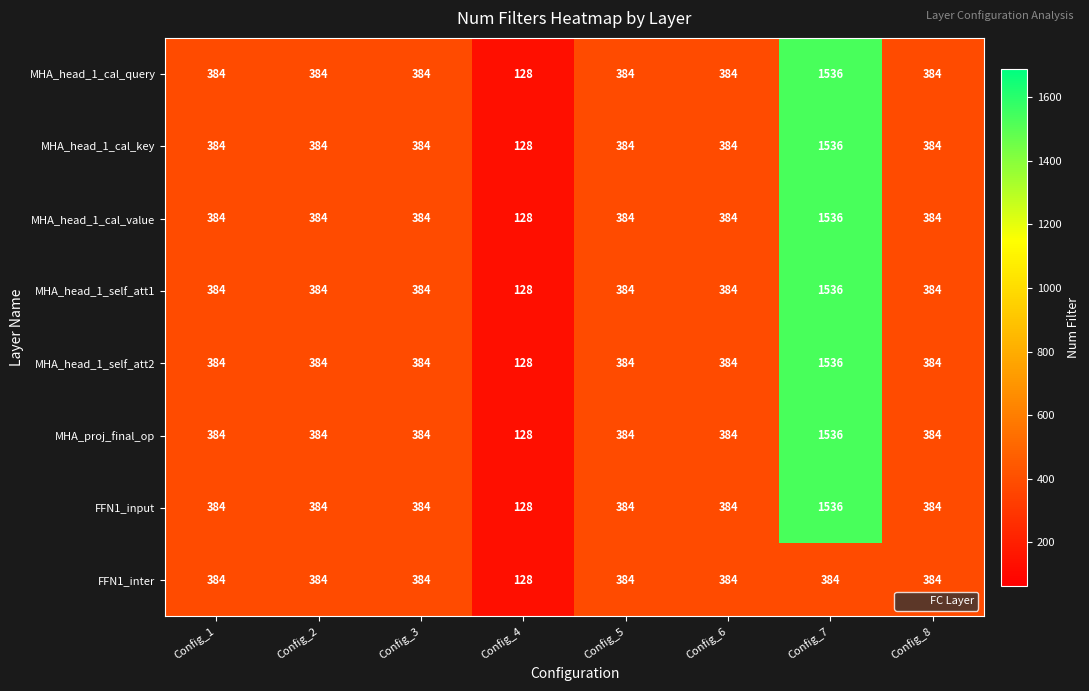

The value of MHA_head_1_self_att1 at Config_1 is 384. True or false?

True